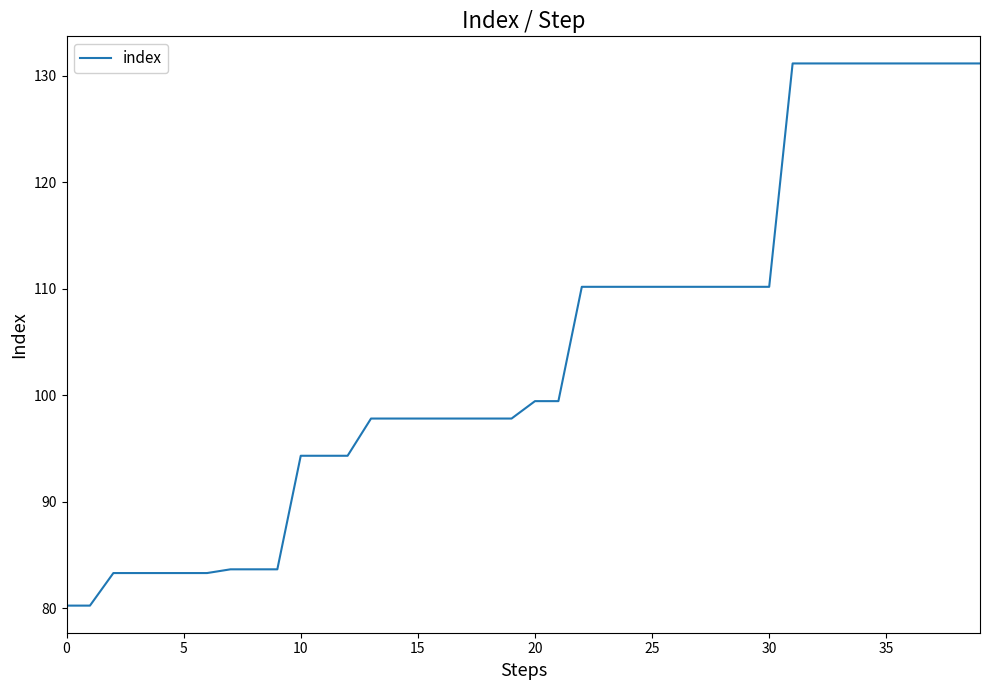

What is the difference between the maximum and minimum values?

50.9